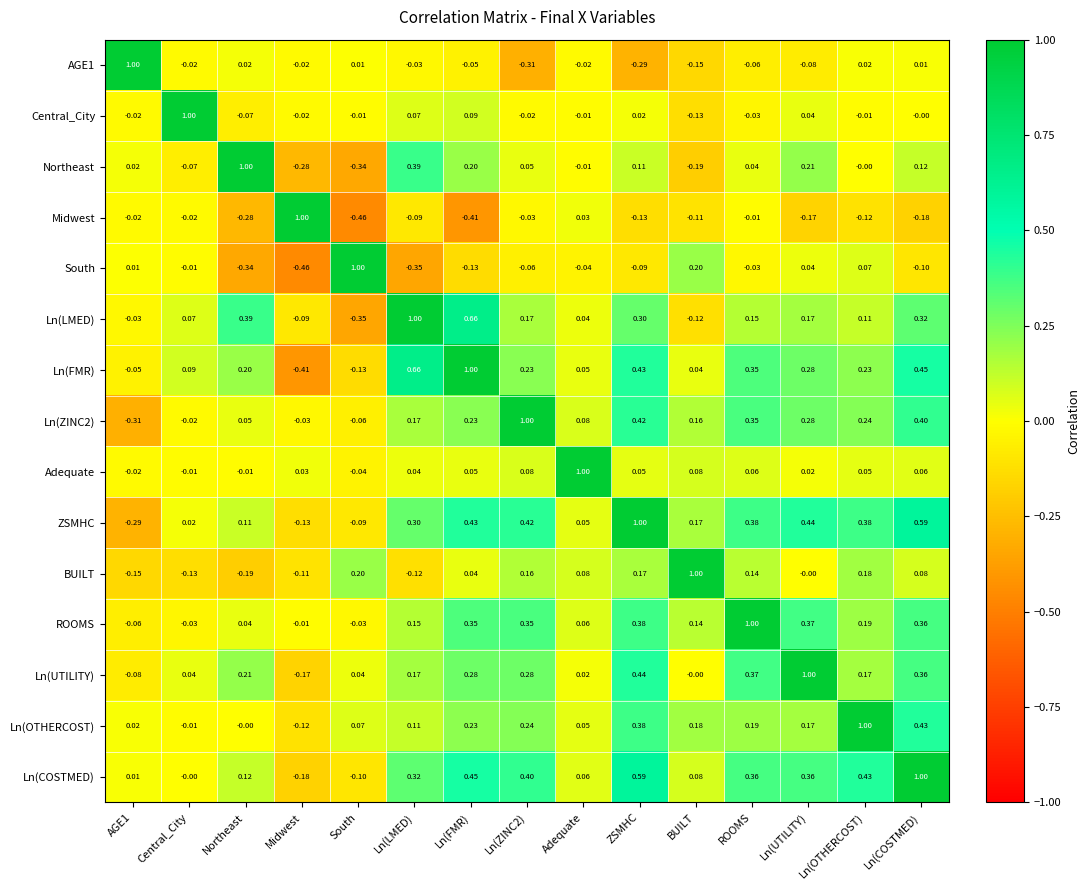

Is the value of Ln(LMED) at Ln(COSTMED) greater than the value of Ln(OTHERCOST) at Northeast?

Yes